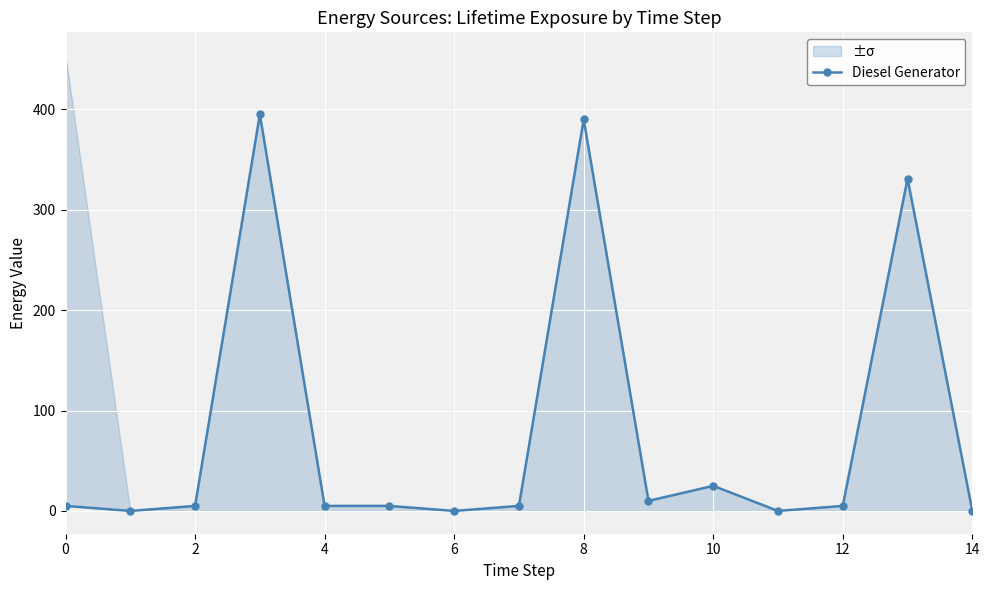

At which label is the value closest to 197?

13